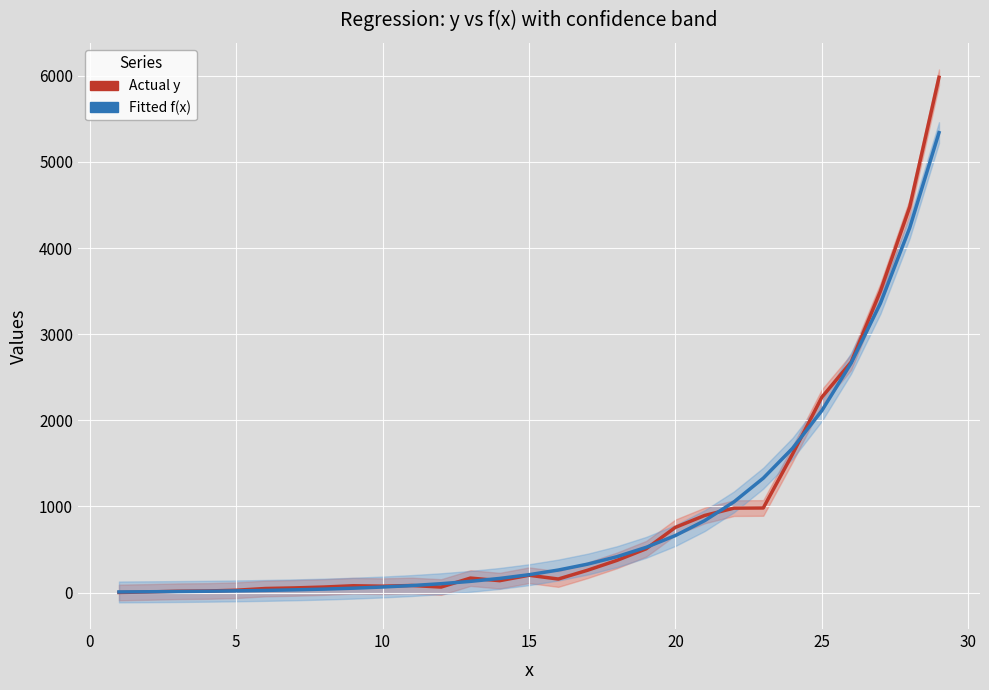

What is the value of the Actual y point at the 17th from the left?

260.0